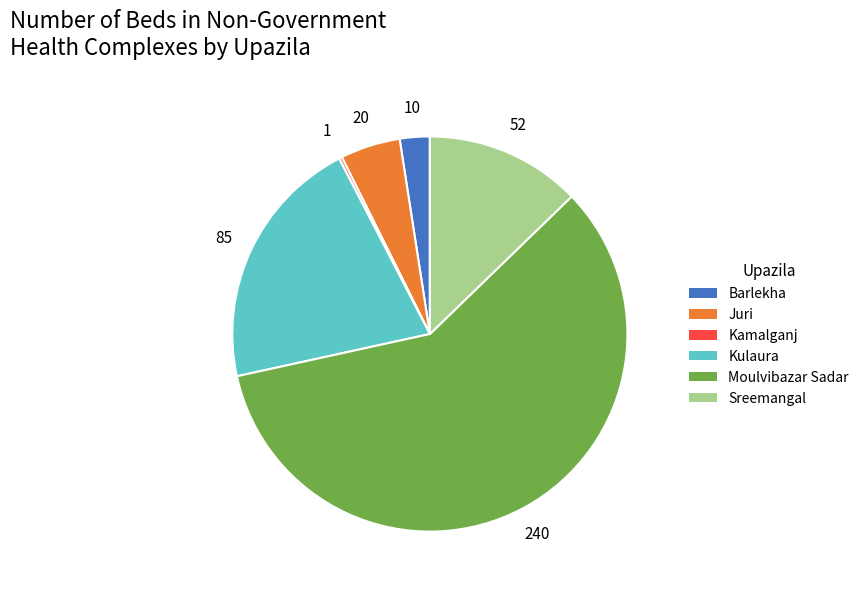

True or false: Moulvibazar Sadar accounts for 59% of the total.

True